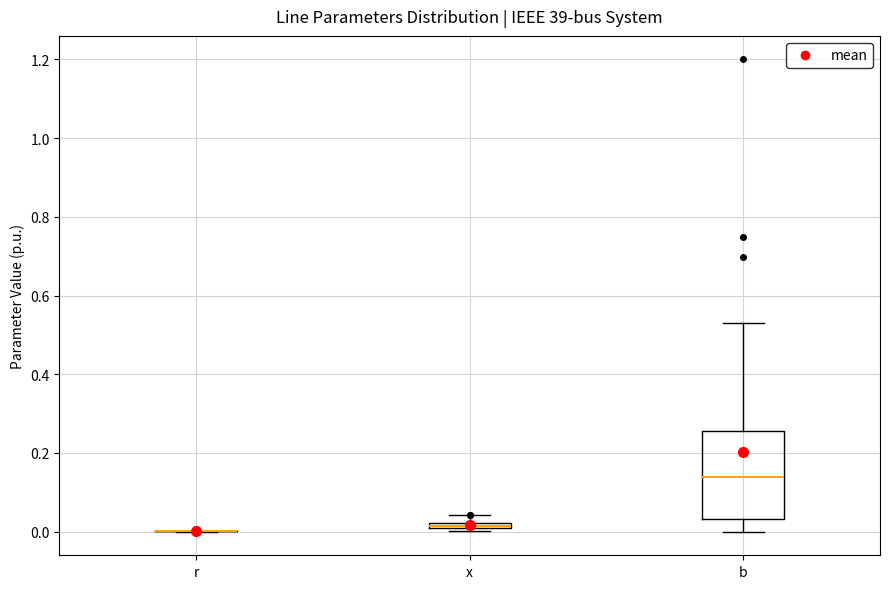

Where is the lower edge of the box for b on the y-axis? The values are not printed on the chart, so give them approximately, as read against the axis.

0.04